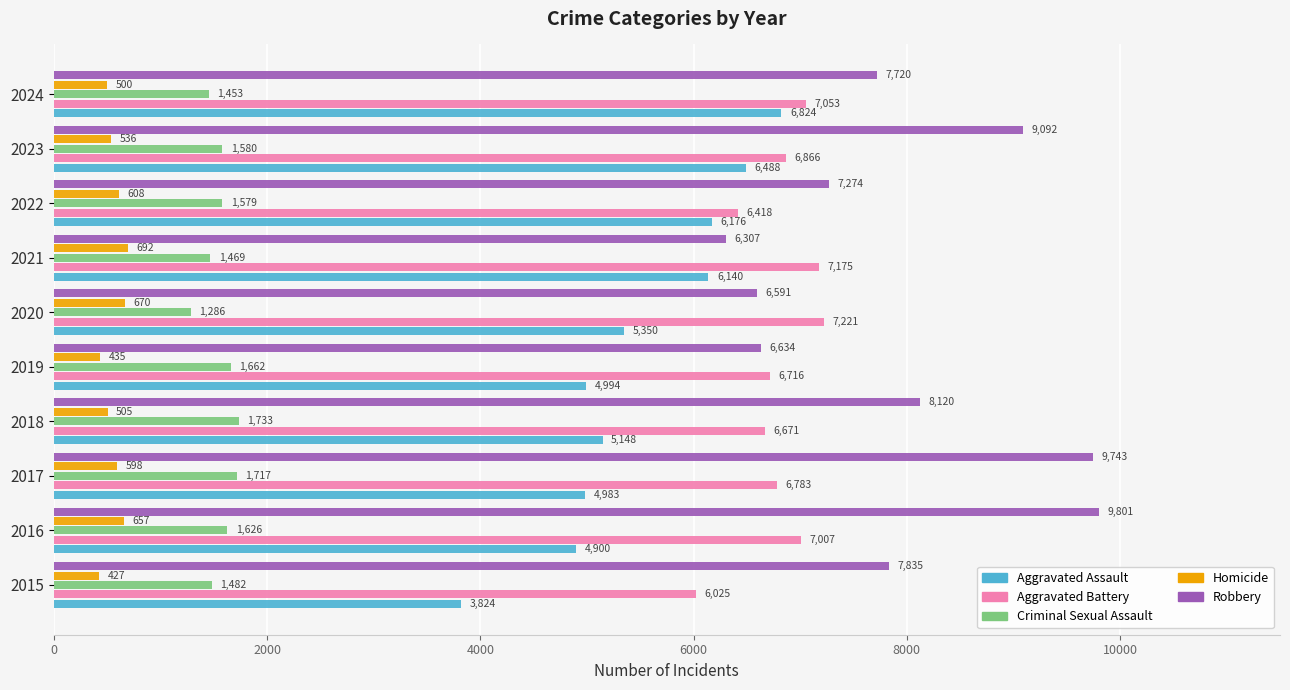

What are all the series names shown in the legend?

Aggravated Assault, Aggravated Battery, Criminal Sexual Assault, Homicide, Robbery